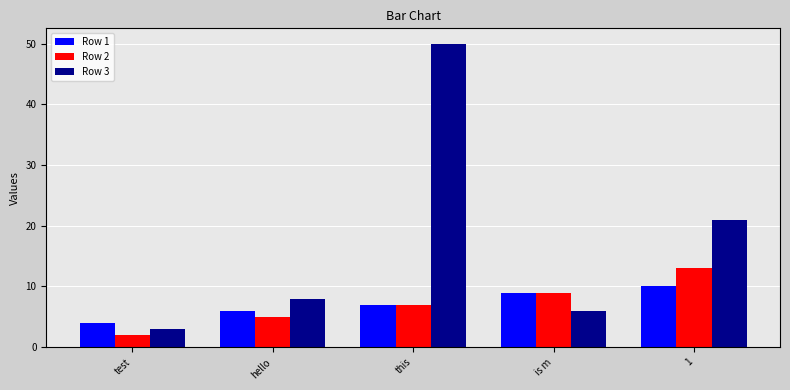

How many bars are there in total?

15